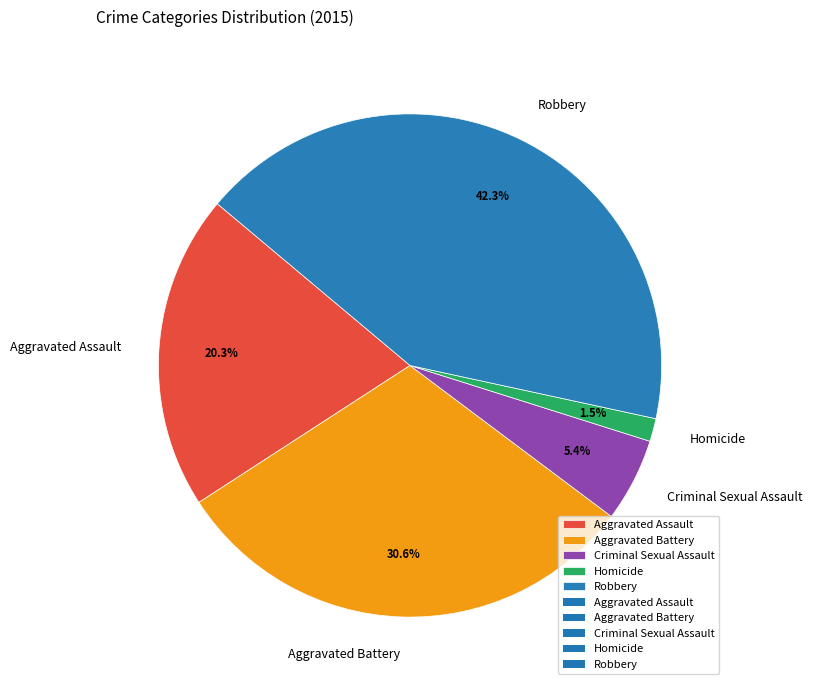

To the nearest percent, what percentage of the pie is Aggravated Assault?

20%